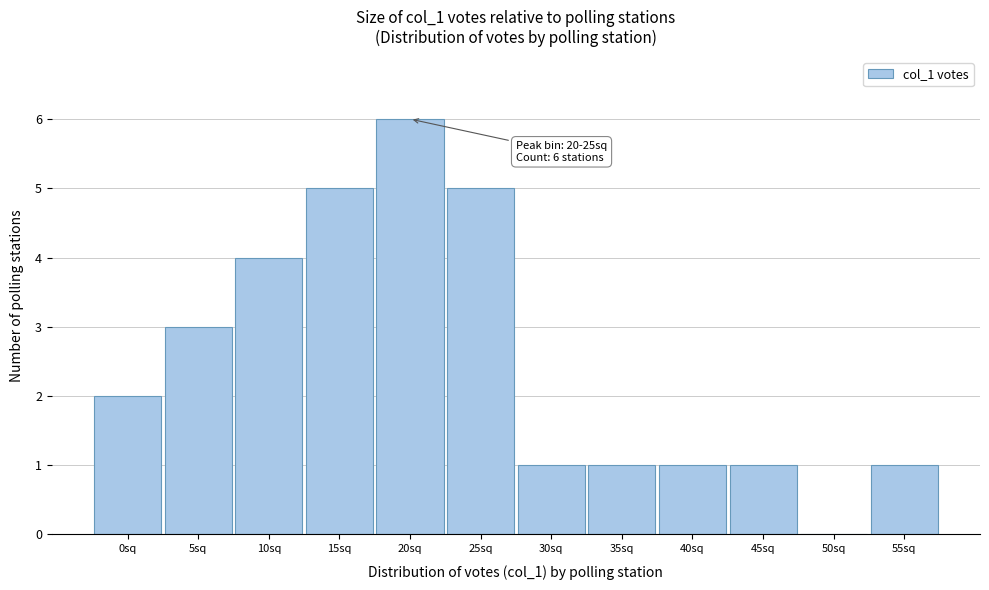

Reading right to left, what are all the values shown in this chart?

55sq=1	50sq=0	45sq=1	40sq=1	35sq=1	30sq=1	25sq=5	20sq=6	15sq=5	10sq=4	5sq=3	0sq=2